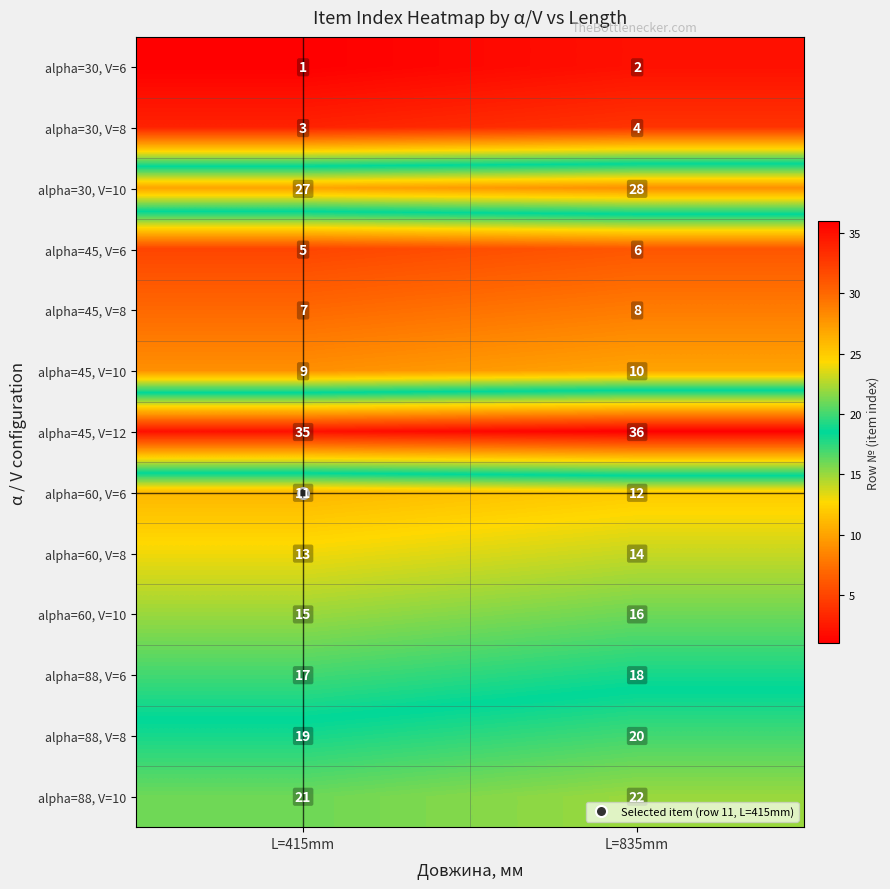

What is the spread (max minus min) of values at L=415mm?

34